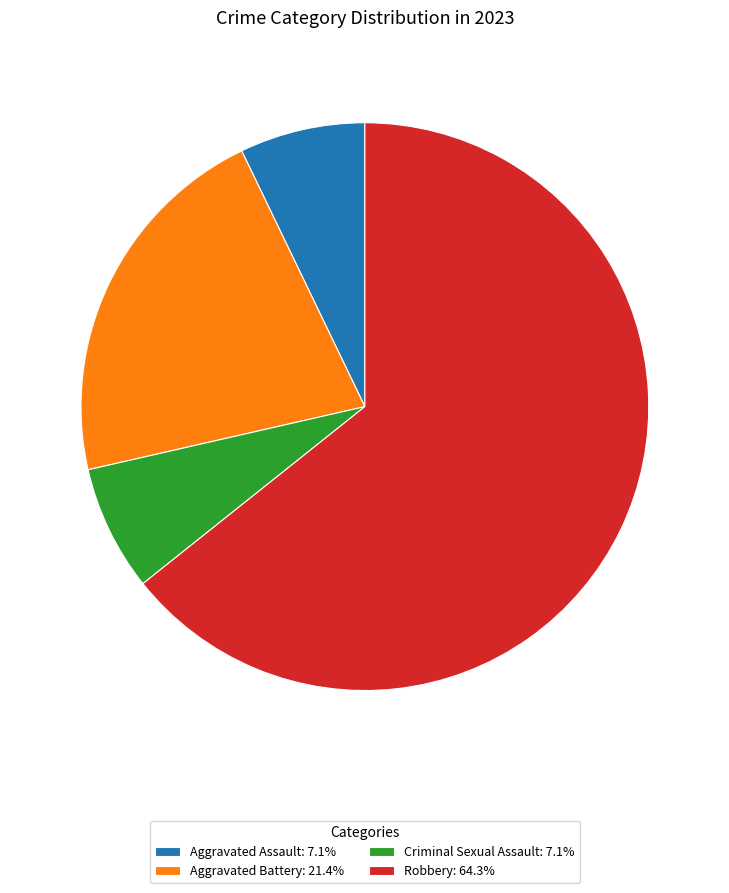

How many segments does this pie chart have?

4